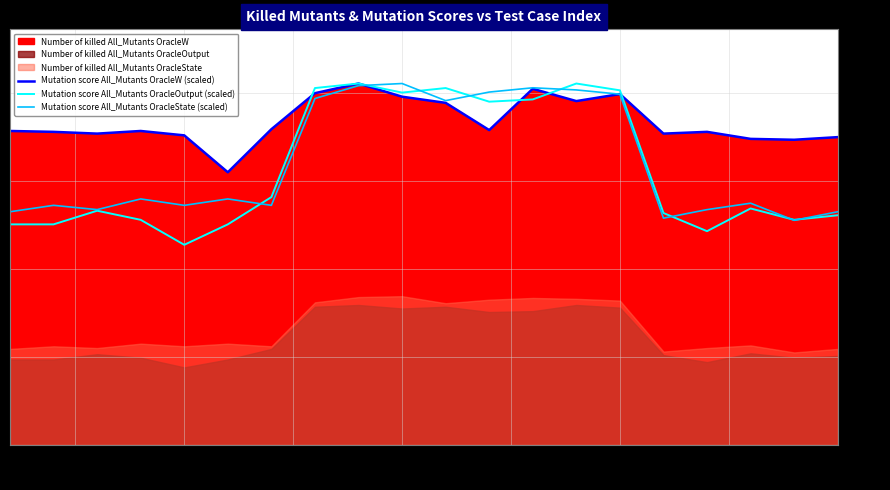

Reading left to right, extract all data points from this chart.

Mutation score All_Mutants OracleW (scaled): 357.0	356.0	354.0	357.0	352.0	310.0	359.0	400.0	411.0	396.0	389.0	358.0	405.0	391.0	399.0	354.0	356.0	348.0	347.0	350.0
Mutation score All_Mutants OracleOutput (scaled): 250.7	250.7	266.2	255.9	227.5	250.7	281.8	405.8	411.0	400.7	405.8	390.3	392.9	411.0	403.2	263.7	243.0	268.8	255.9	261.1
Mutation score All_Mutants OracleState (scaled): 265.1	272.4	267.5	279.7	272.4	279.7	272.4	394.0	408.6	411.0	391.5	401.3	406.1	403.7	398.8	257.8	267.5	274.8	255.4	265.1